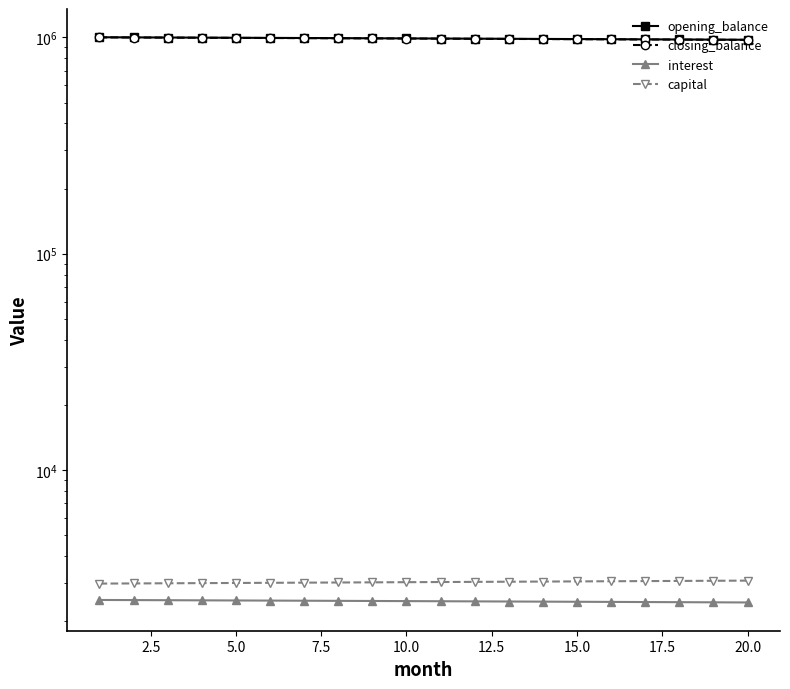

Which series has the widest spread of values?

closing_balance